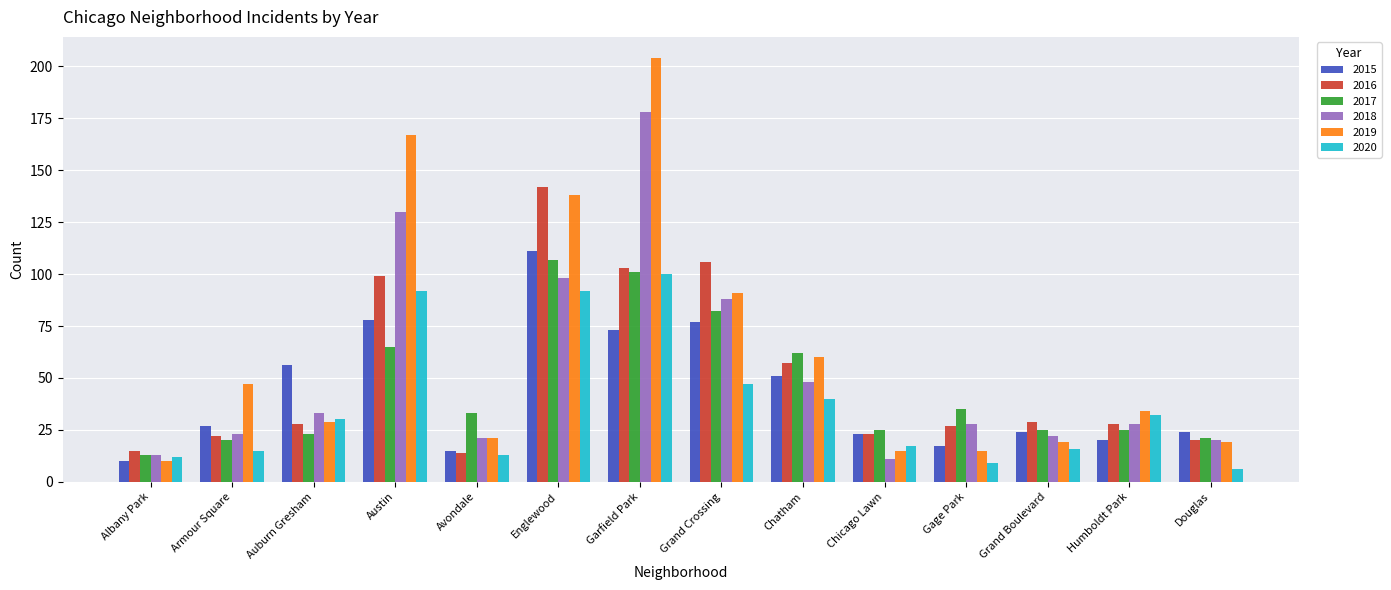

What is the sum of all 2016 values?

713